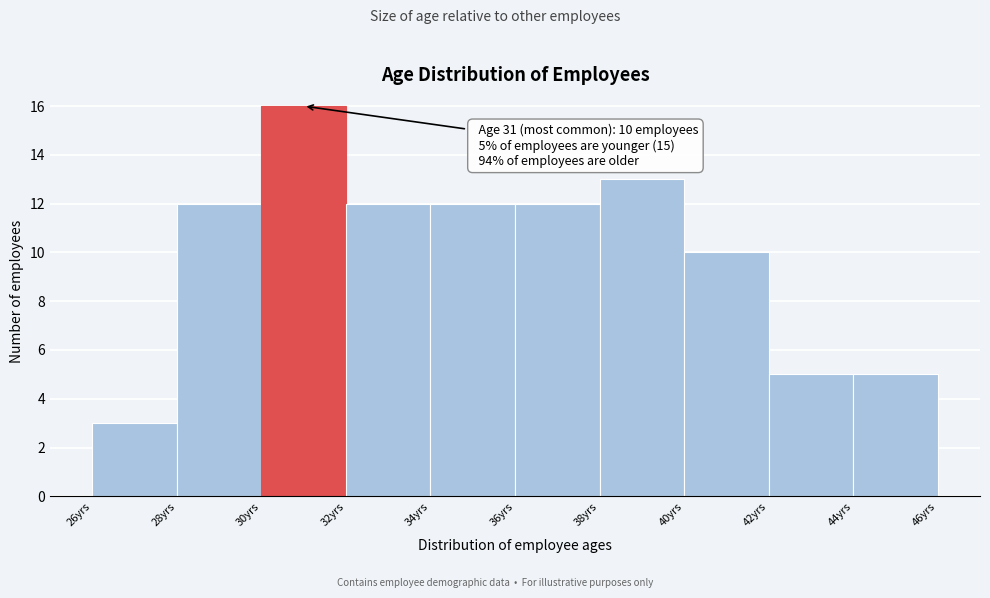

Over which range of the x-axis is the bar tallest?

30 to 32